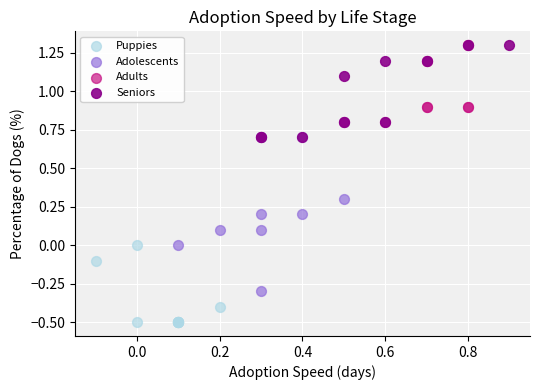

Which series contains the lowest Y value?

Puppies